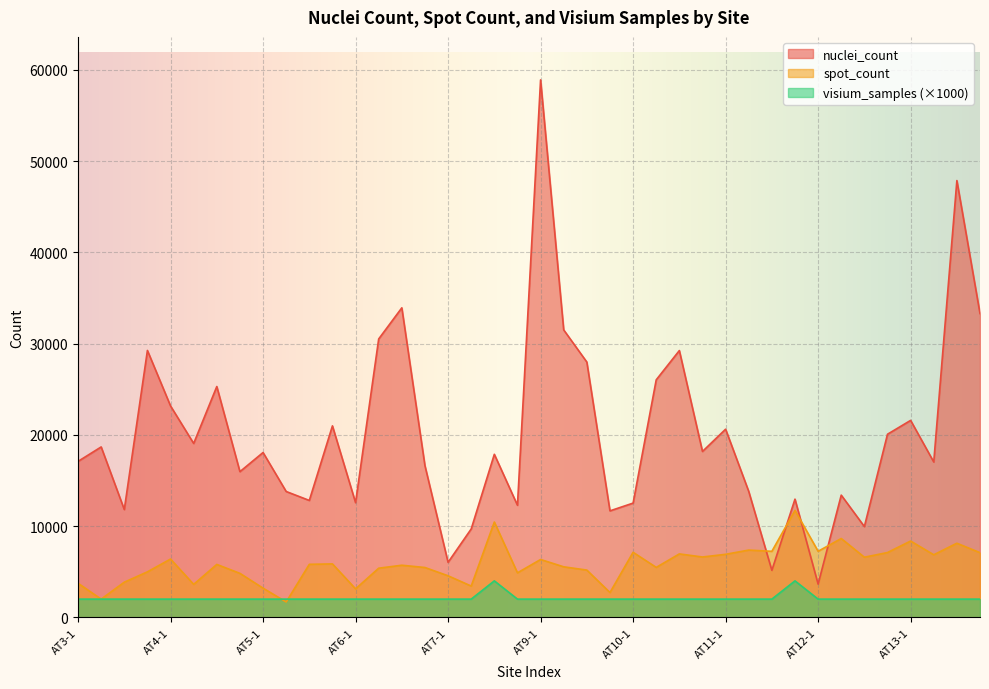

How many values in the visium_samples series exceed 2000?

2